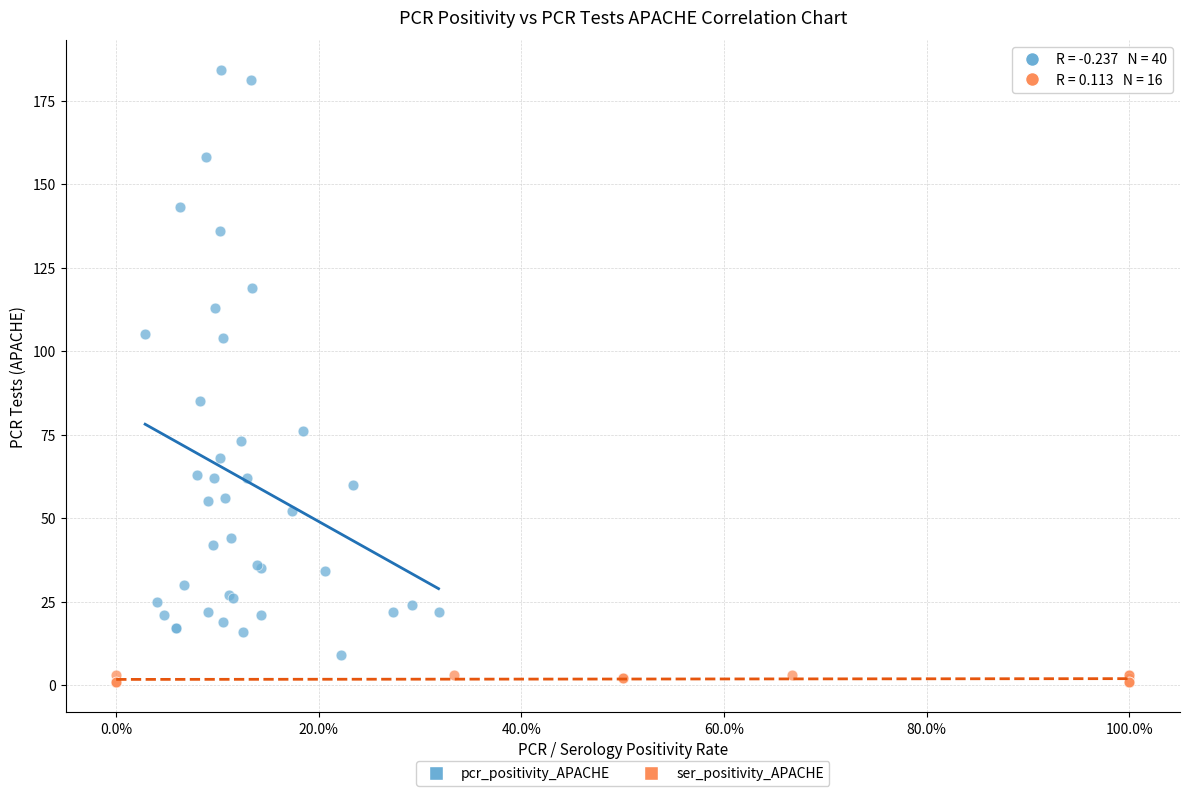

Which series contains the highest Y value?

pcr_positivity_APACHE